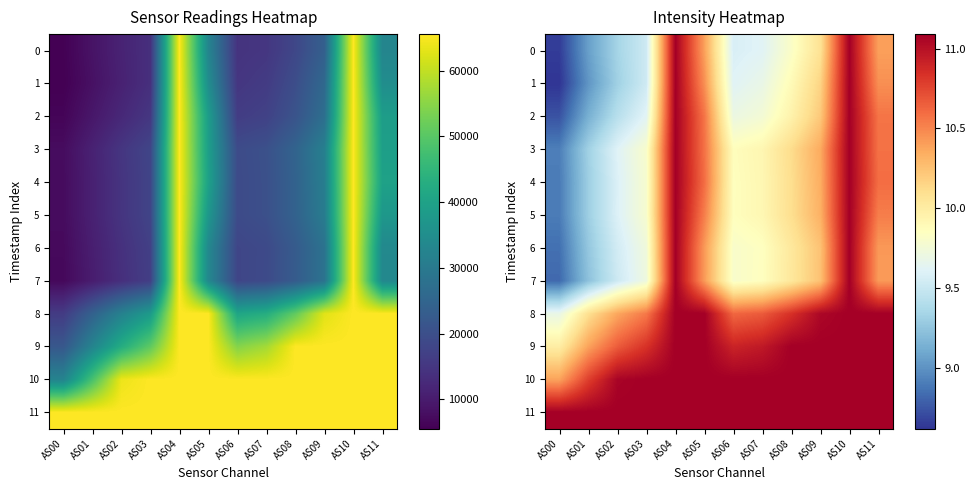

What is the sum of all 11 values?

133.1